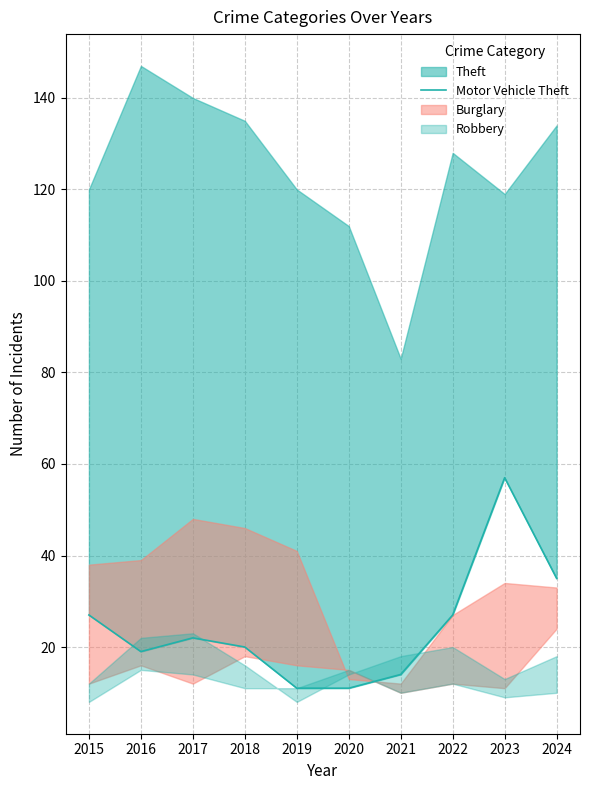

How many values are below 22?

5